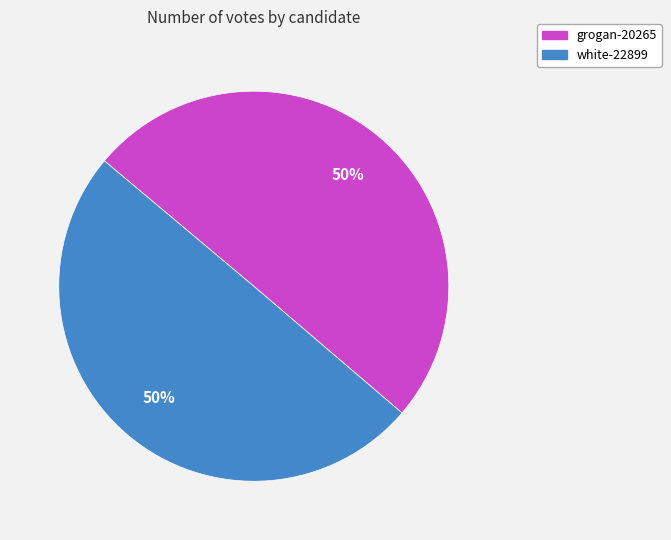

How many slices are in this pie chart?

2